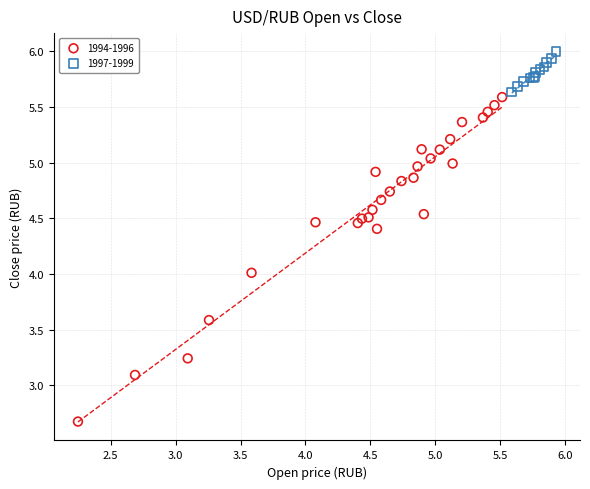

Which series contains the highest Y value?

1997-1999